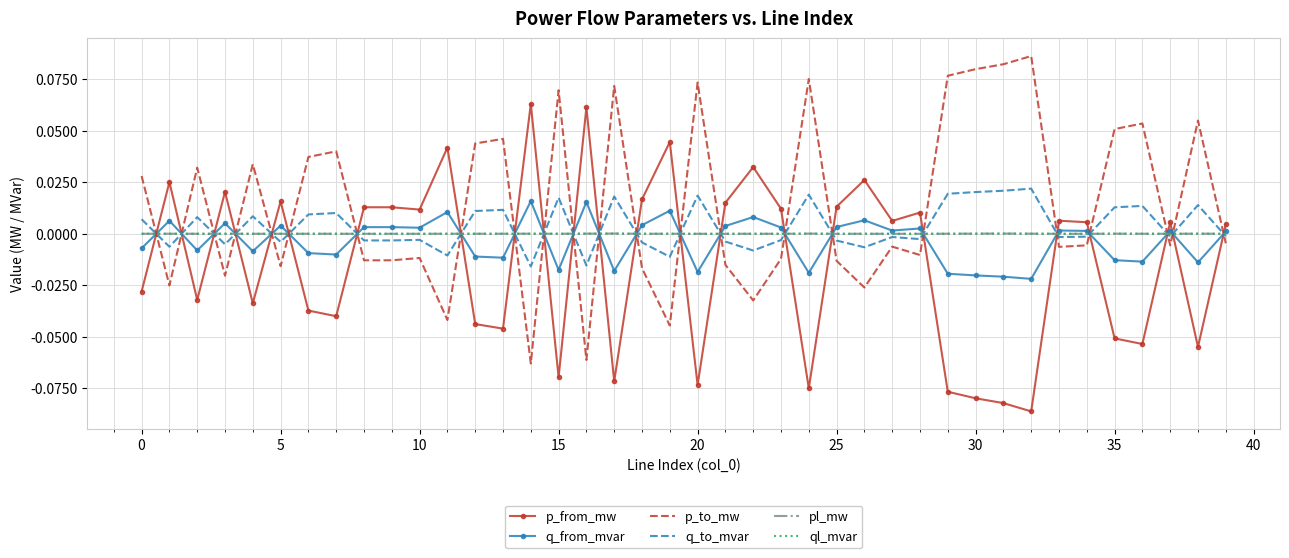

True or false: q_to_mvar and pl_mw intersect in this chart.

True